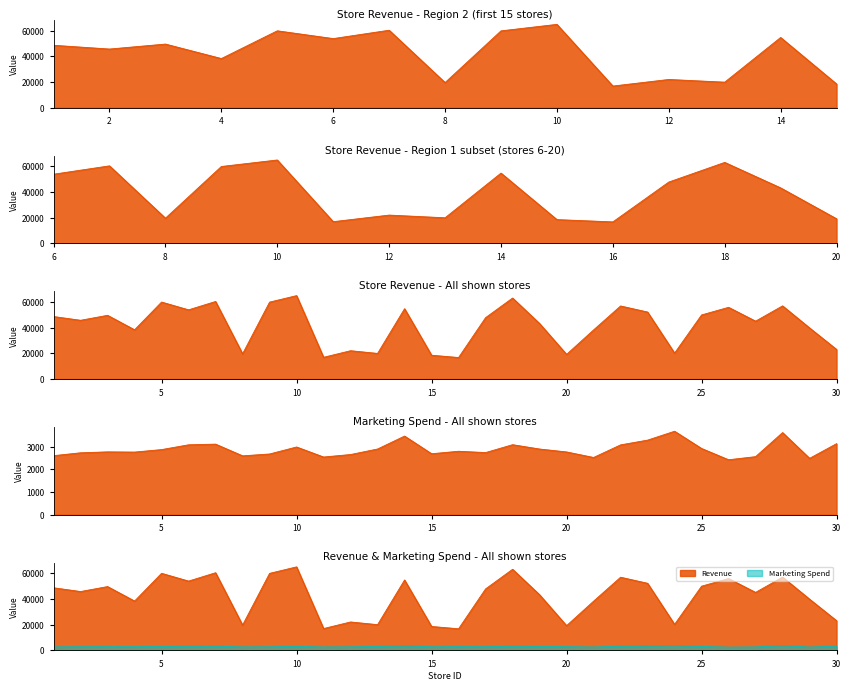

Does the chart display data point markers on the line(s)?

No